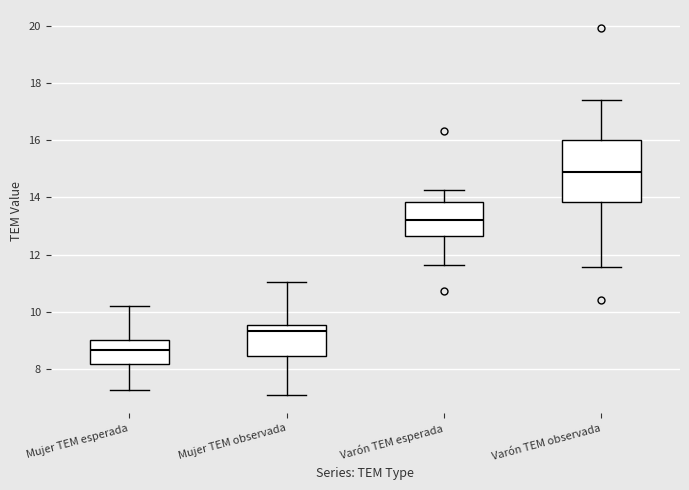

Where is the lower edge of the box for Varón TEM observada on the y-axis? The values are not printed on the chart, so give them approximately, as read against the axis.

13.8